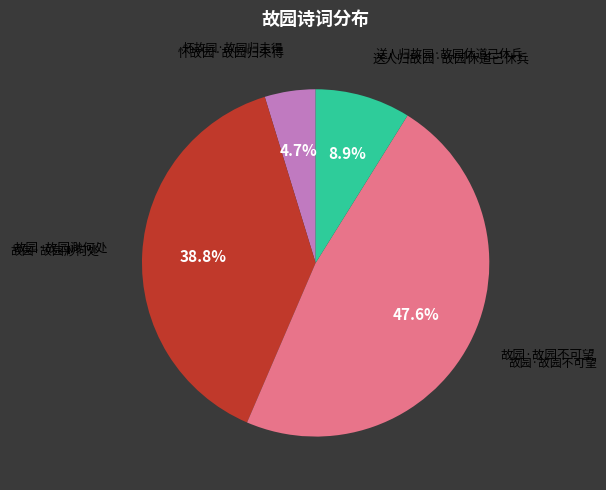

How many segments does this pie chart have?

4